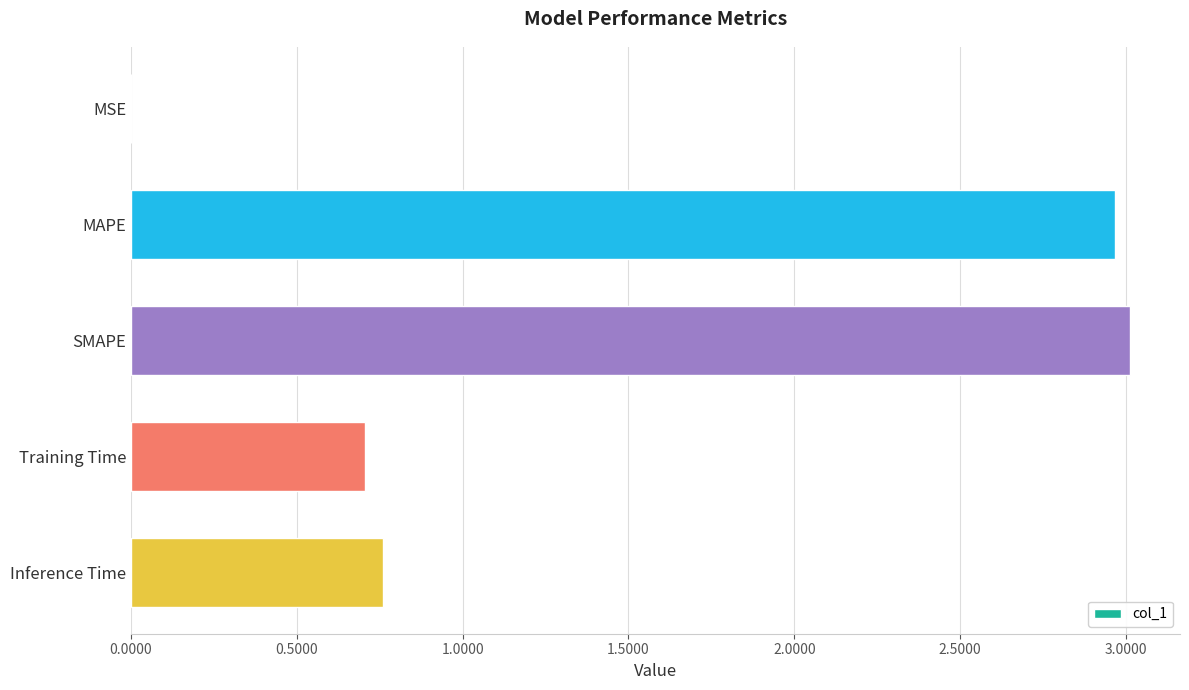

The value at Inference Time is 1.2. True or false?

False